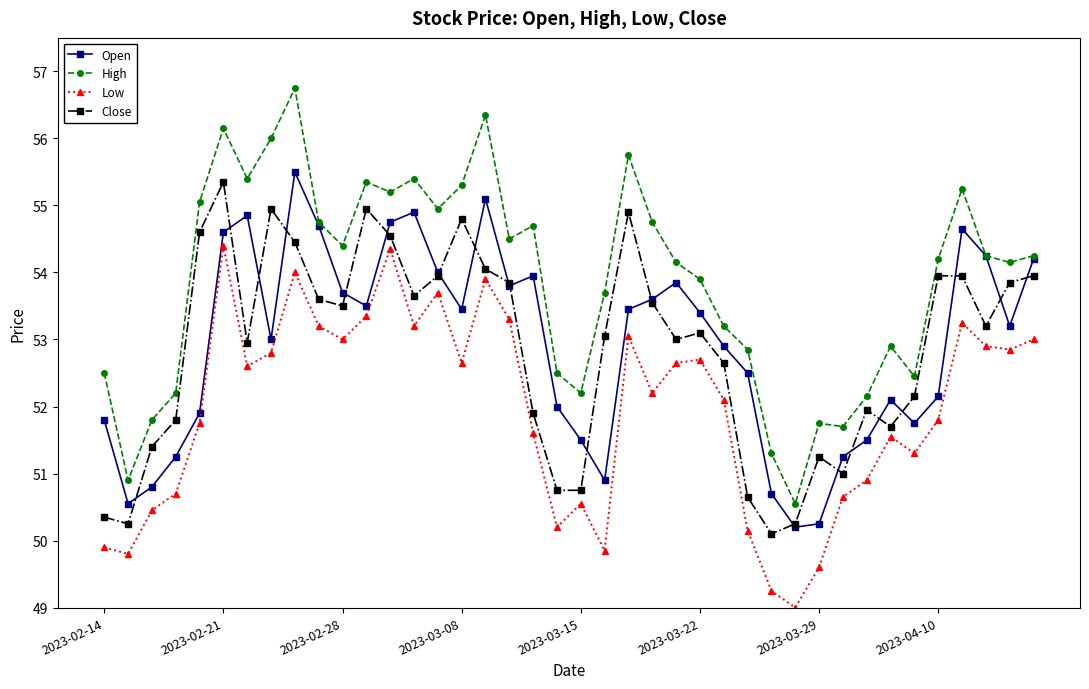

What is the maximum value shown in the chart?

56.8